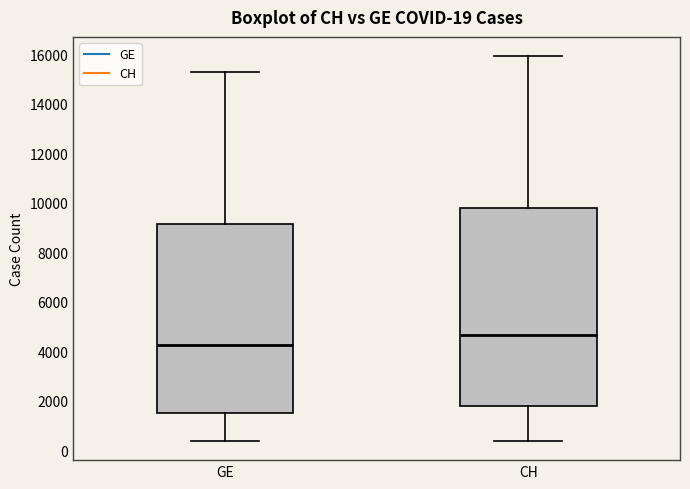

Which box is the tallest, from its lower edge to its upper edge?

CH